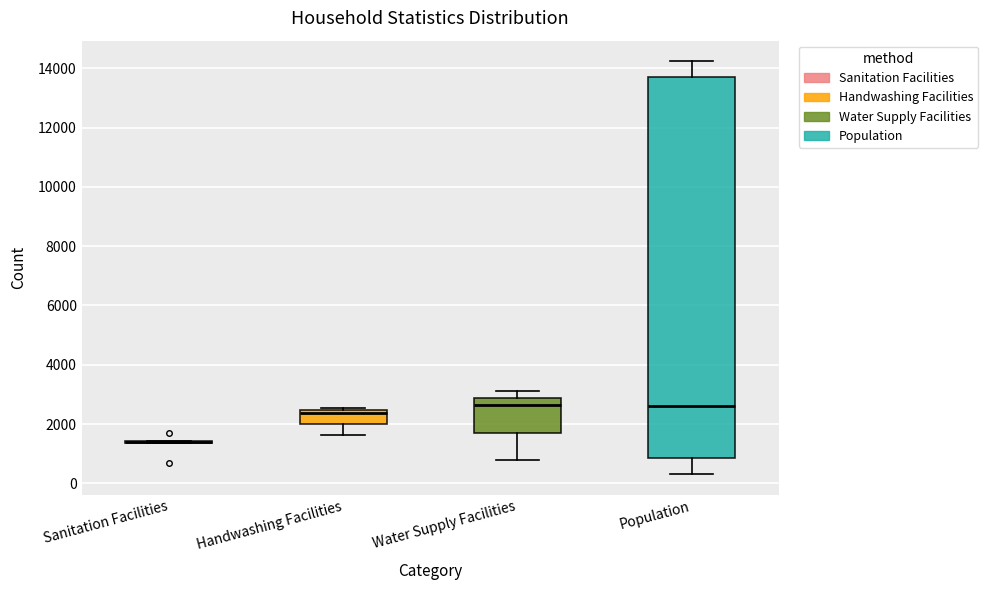

Reading left to right, read every box against the y-axis: the position of its median line, the range the box covers, and the ends of its whiskers. The values are not printed on the chart, so give them approximately, as read against the axis.

Sanitation Facilities: box collapsed to a line at 1400, whiskers 1400 to 1400
Handwashing Facilities: median 2400 (just below the box's upper edge), box 2000 to 2400, whiskers 1600 to 2600
Water Supply Facilities: median 2600, box 1800 to 2800, whiskers 800 to 3200
Population: median 2600, box 800 to 13600, whiskers 400 to 14200